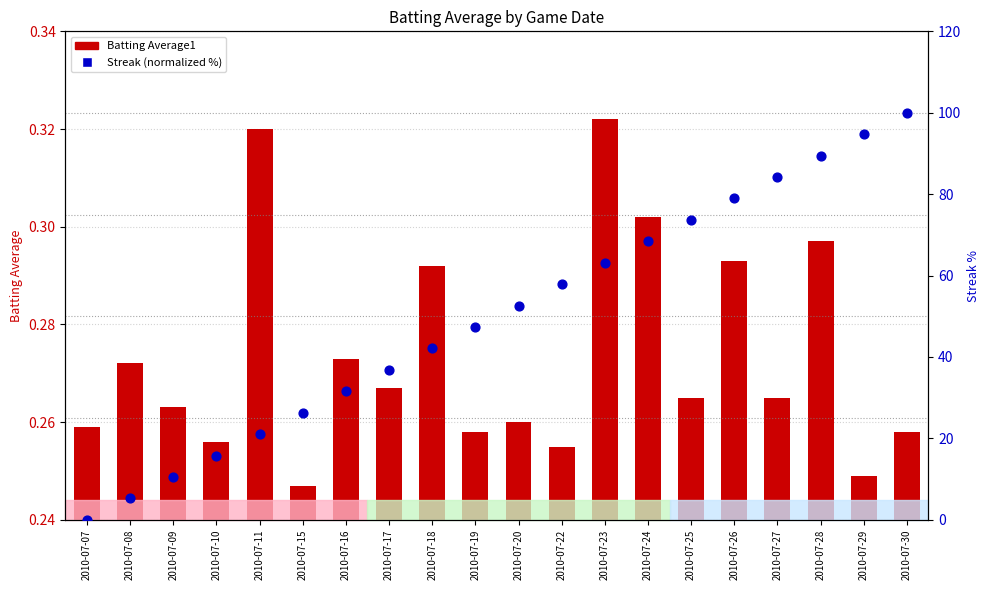

At how many categories does at least one series exceed 24?

15